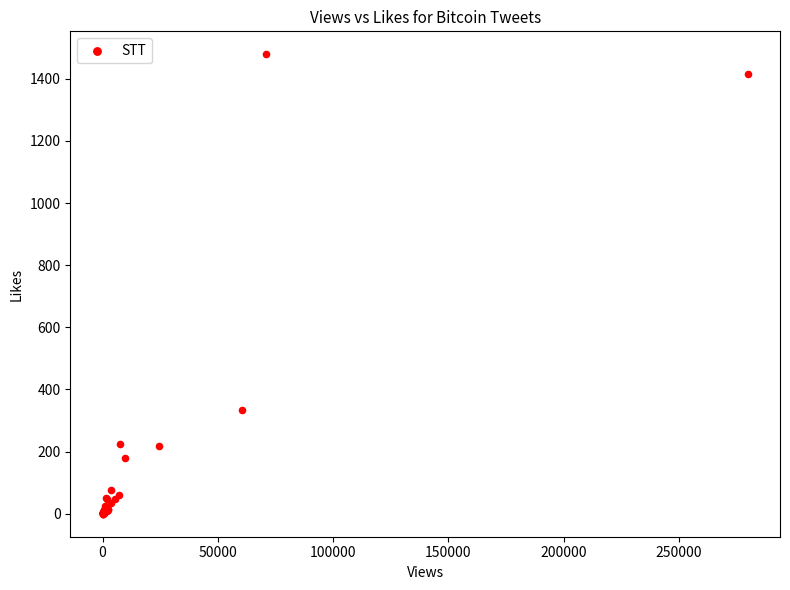

What Y value in the scatter plot is closest to 739?

334